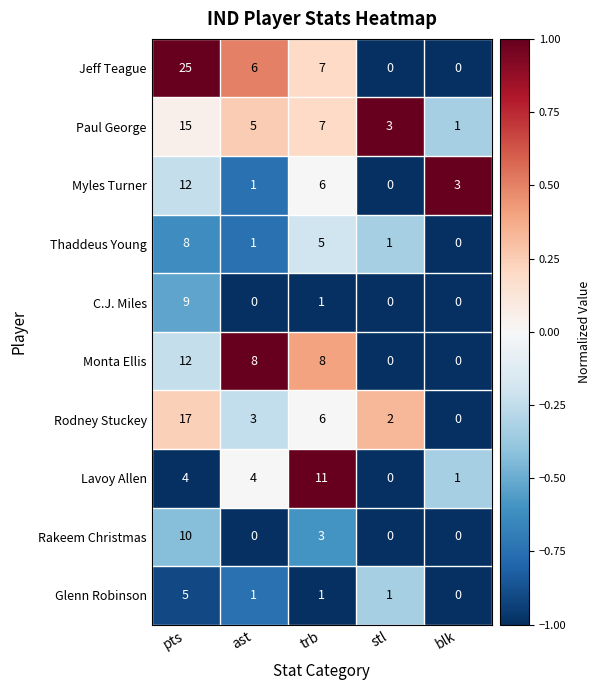

Is it true that Lavoy Allen equals 1 at blk?

True